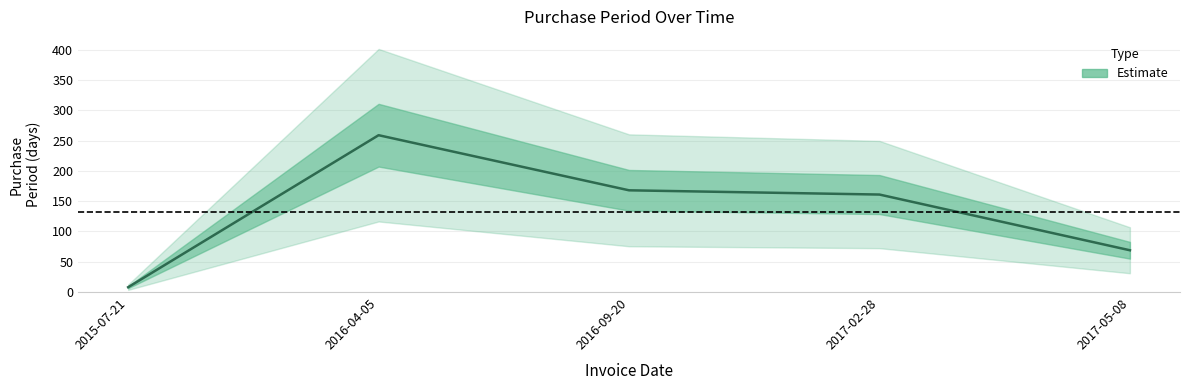

The chart shows a value of 20 at 2017-05-08. True or false?

False